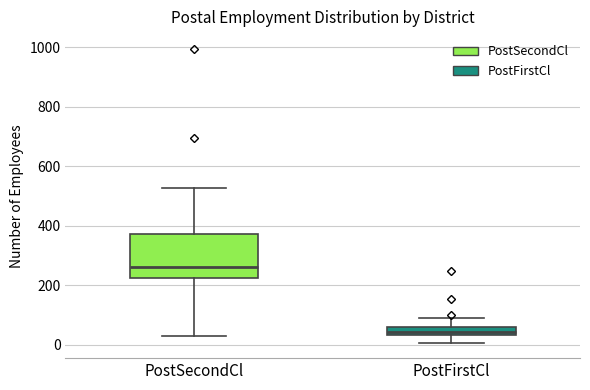

Which box's median line is the lowest?

PostFirstCl